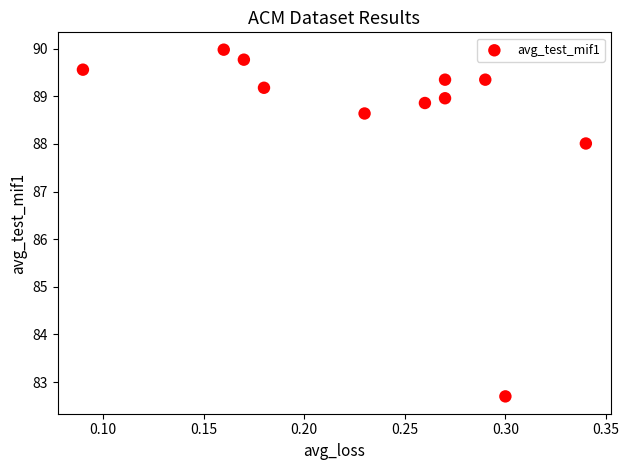

What Y value in the scatter plot is closest to 86?

88.0